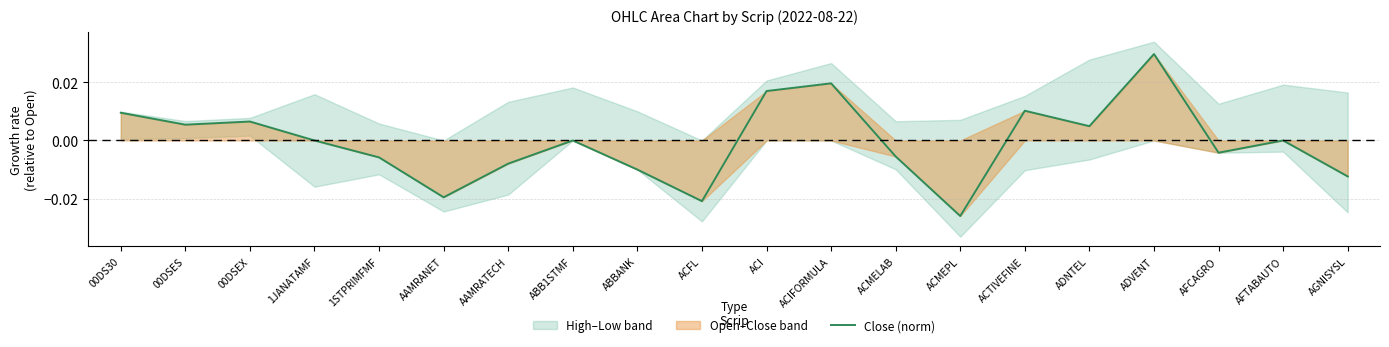

How many interior local valleys (lower than both neighbors) does the data have?

6